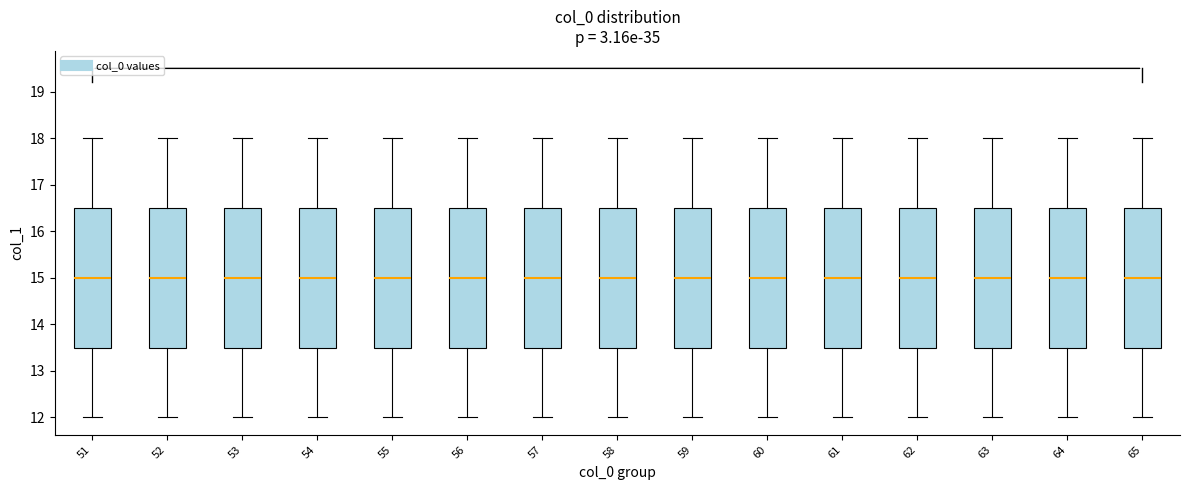

Reading left to right, read every box against the y-axis: the position of its median line, the range the box covers, and the ends of its whiskers. The values are not printed on the chart, so give them approximately, as read against the axis.

51: median 15.0, box 13.5 to 16.5, whiskers 12.0 to 18.0
52: median 15.0, box 13.5 to 16.5, whiskers 12.0 to 18.0
53: median 15.0, box 13.5 to 16.5, whiskers 12.0 to 18.0
54: median 15.0, box 13.5 to 16.5, whiskers 12.0 to 18.0
55: median 15.0, box 13.5 to 16.5, whiskers 12.0 to 18.0
56: median 15.0, box 13.5 to 16.5, whiskers 12.0 to 18.0
57: median 15.0, box 13.5 to 16.5, whiskers 12.0 to 18.0
58: median 15.0, box 13.5 to 16.5, whiskers 12.0 to 18.0
59: median 15.0, box 13.5 to 16.5, whiskers 12.0 to 18.0
60: median 15.0, box 13.5 to 16.5, whiskers 12.0 to 18.0
61: median 15.0, box 13.5 to 16.5, whiskers 12.0 to 18.0
62: median 15.0, box 13.5 to 16.5, whiskers 12.0 to 18.0
63: median 15.0, box 13.5 to 16.5, whiskers 12.0 to 18.0
64: median 15.0, box 13.5 to 16.5, whiskers 12.0 to 18.0
65: median 15.0, box 13.5 to 16.5, whiskers 12.0 to 18.0